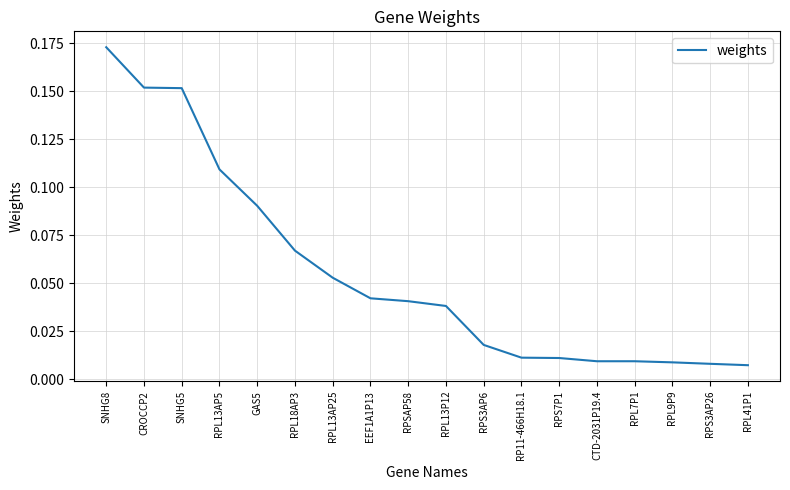

What position from the left is RPL13P12?

10